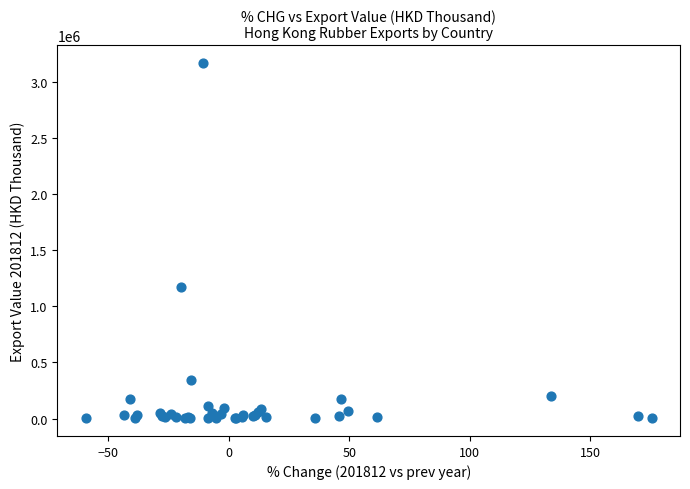

What Y value in the scatter plot is closest to 1584600?

1169475.3